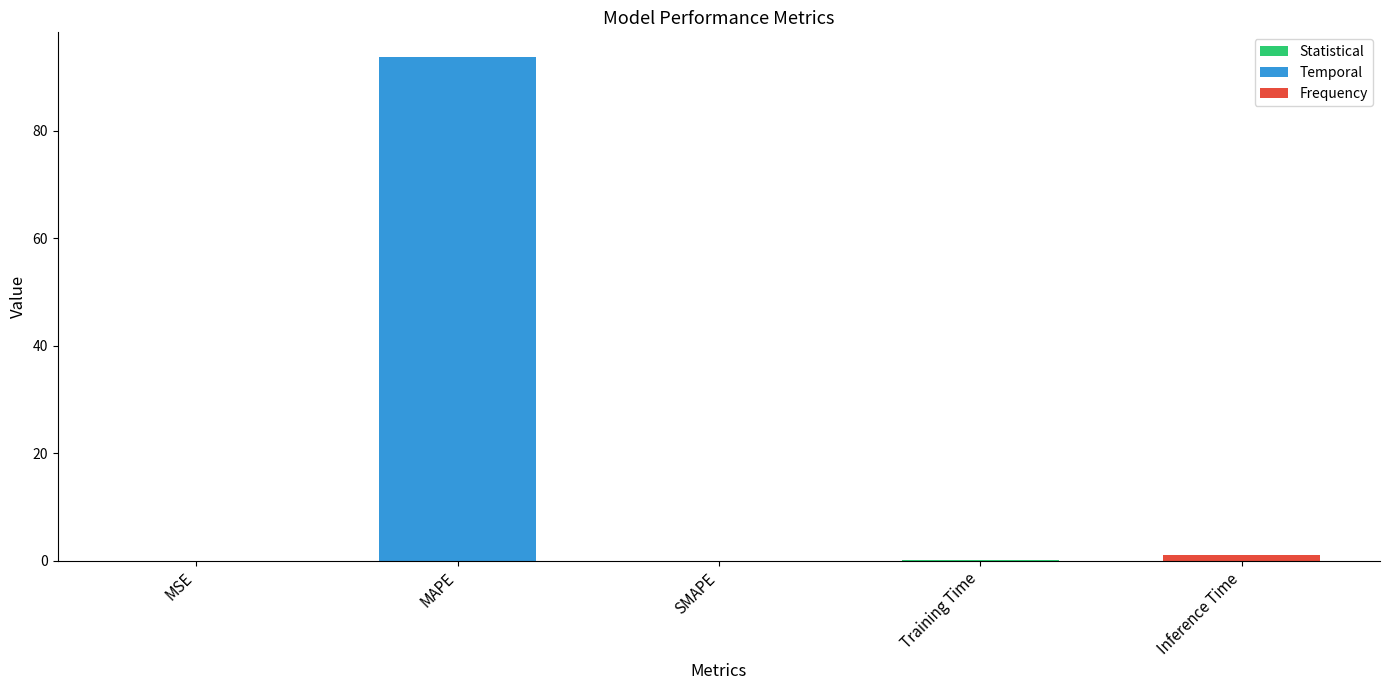

Which has a higher value, MSE or MAPE?

MAPE